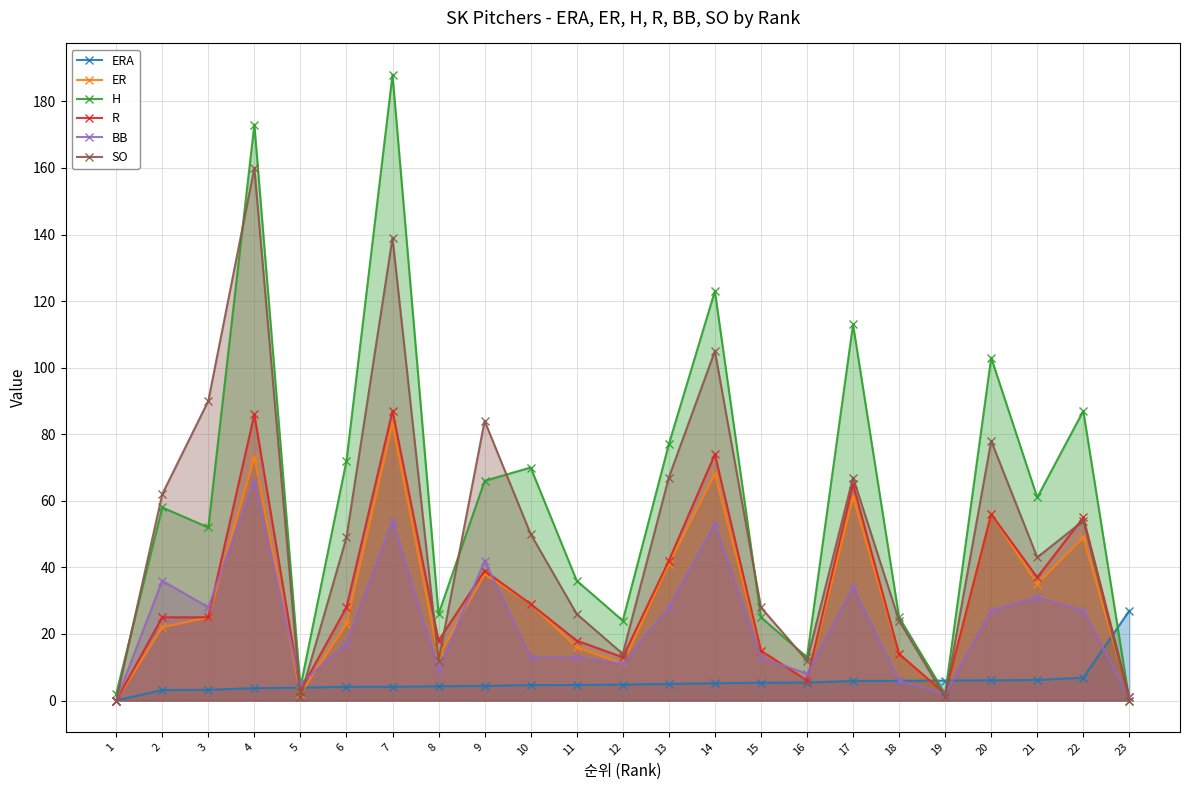

At which label is ER closest to 41?

13